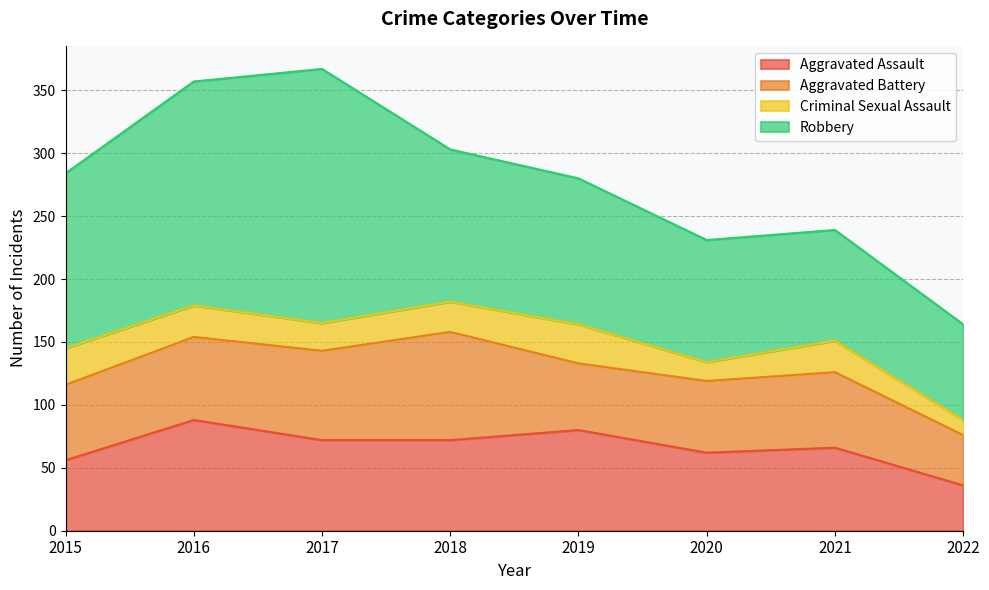

What is the greatest value displayed?

202